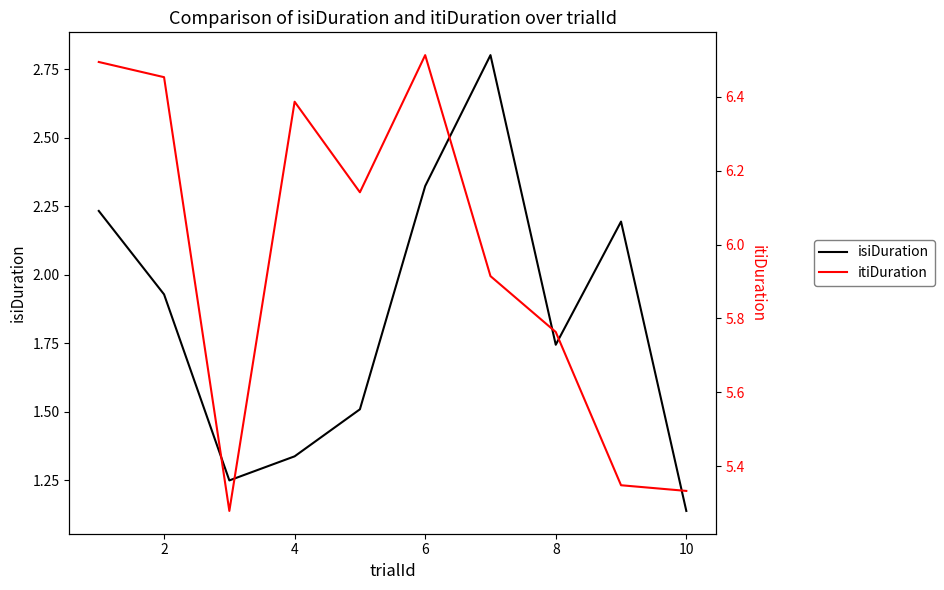

At how many categories does at least one series exceed 5?

10